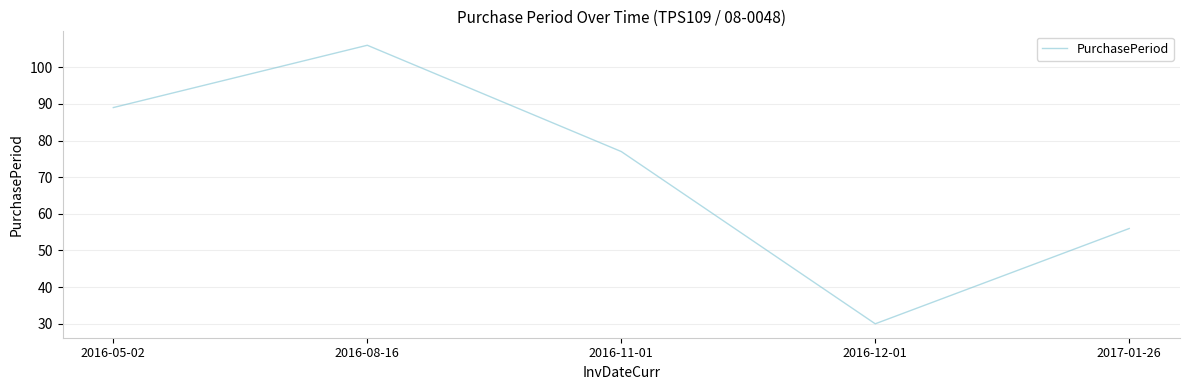

Count the number of data series in this chart.

1